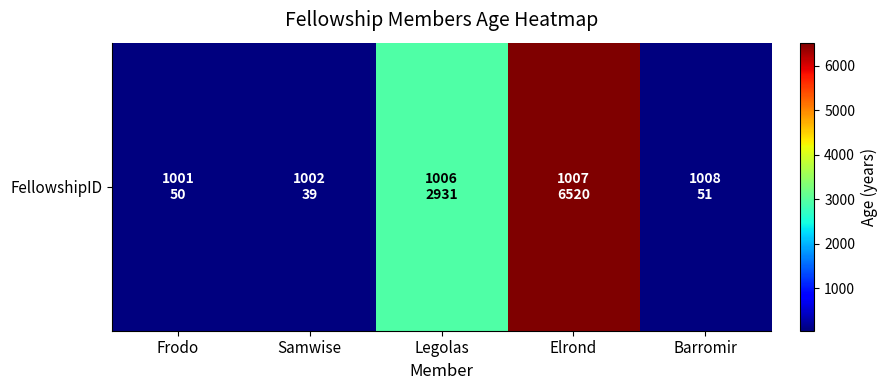

Rank the categories by value from highest to lowest.

Elrond, Legolas, Barromir, Frodo, Samwise